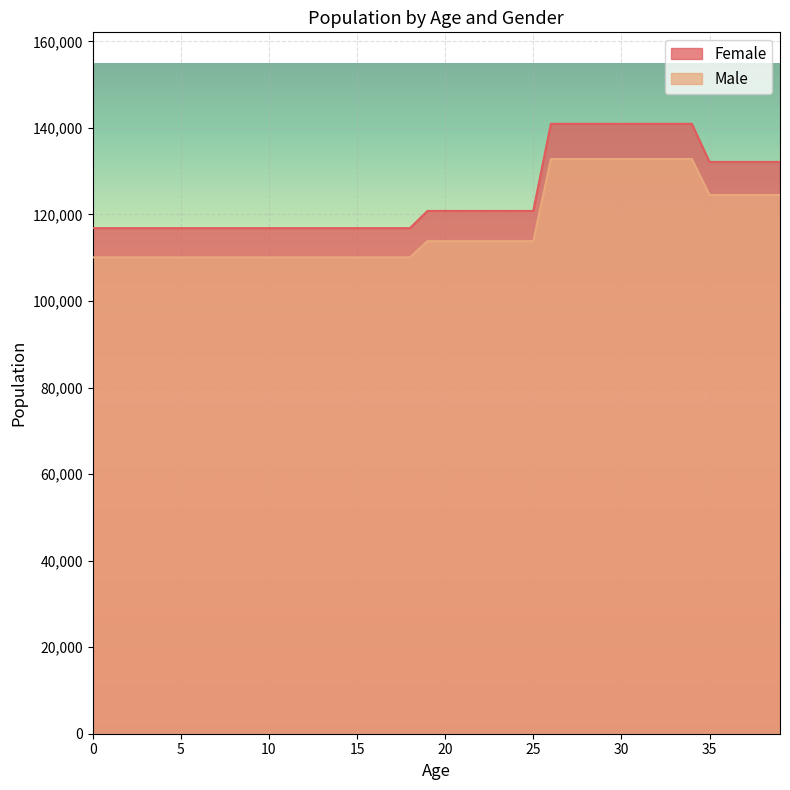

The value of Male at 39 is 124508.8. True or false?

True